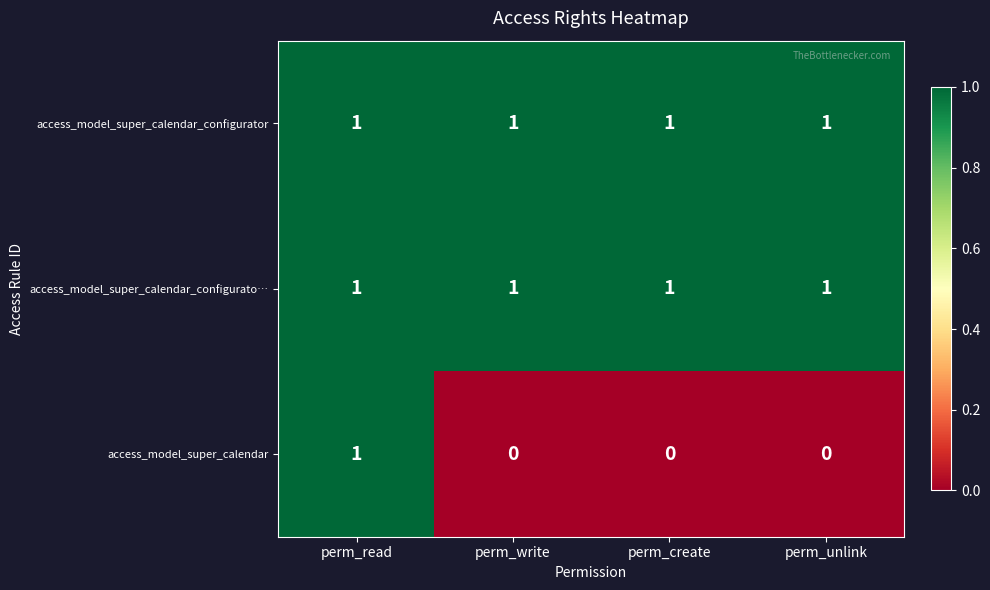

Which series has the largest range (max minus min)?

access_model_super_calendar